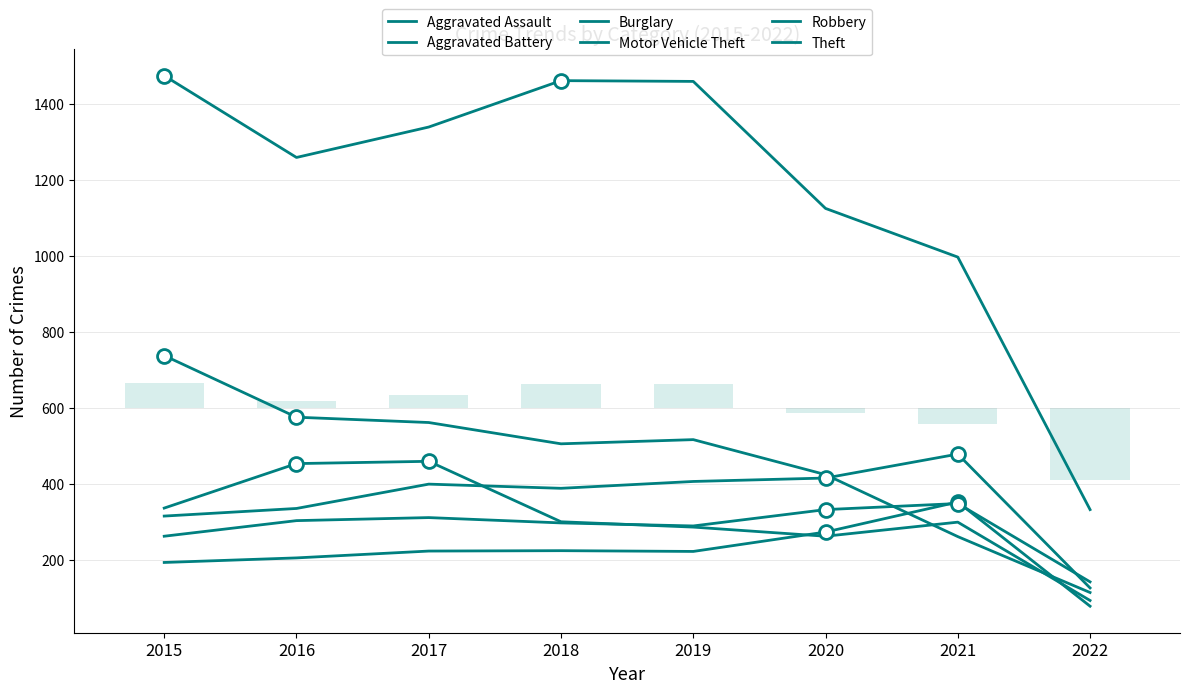

How many groups of bars are there?

8